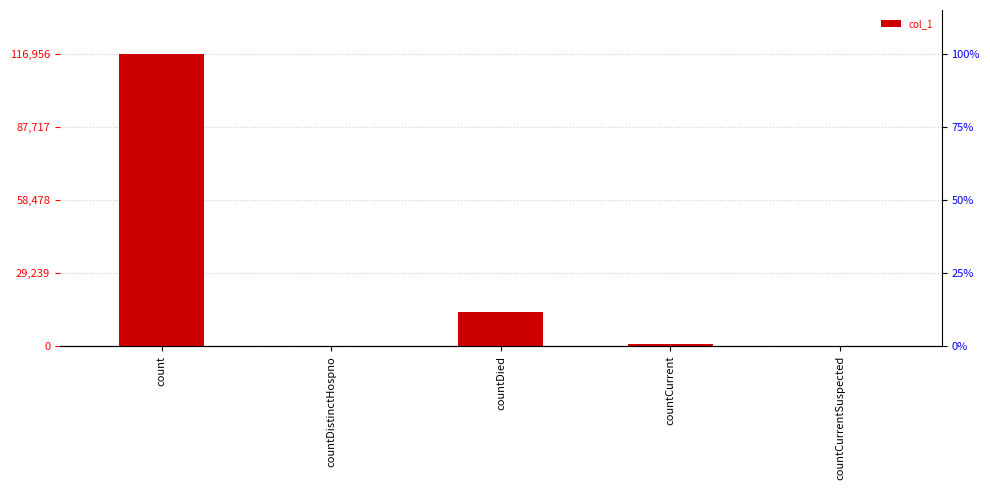

What is the approximate value at countDied, to the nearest 100?

13500